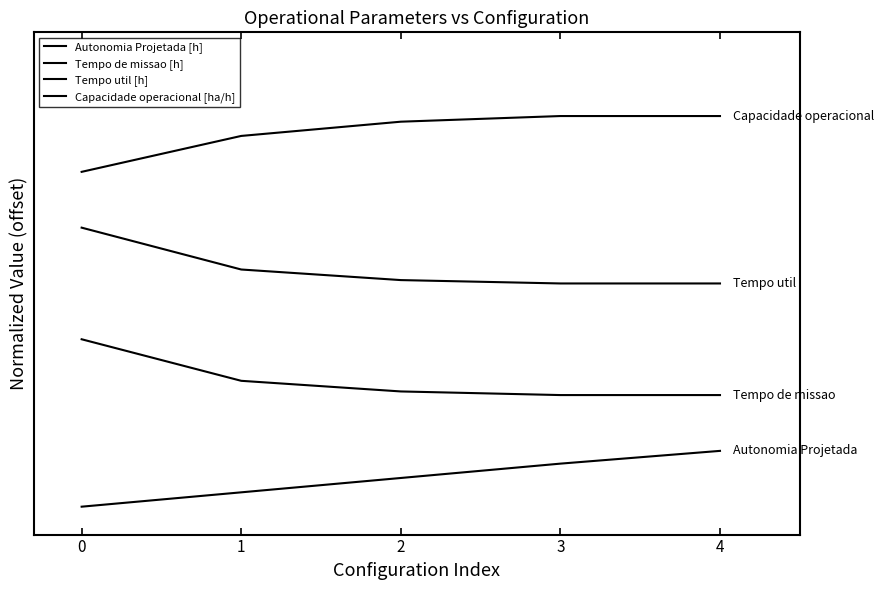

Reading left to right, extract all data points from this chart.

Autonomia Projetada [h]: 0=0.0	1=0.3	2=0.5	3=0.8	4=1.0
Tempo de missao [h]: 0=3.0	1=2.3	2=2.1	3=2.0	4=2.0
Tempo util [h]: 0=5.0	1=4.2	2=4.1	3=4.0	4=4.0
Capacidade operacional [ha/h]: 0=6.0	1=6.6	2=6.9	3=7.0	4=7.0